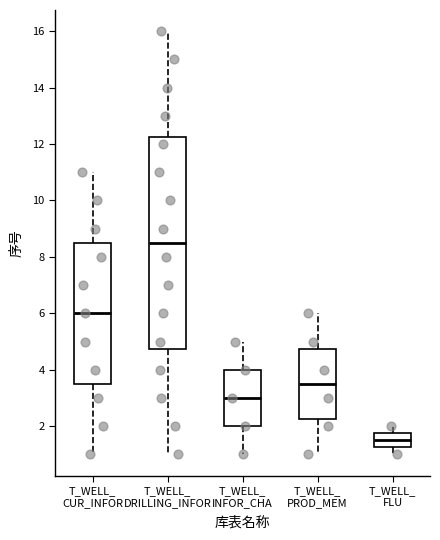

Which box has the lowest median line?

T_WELL_ FLU